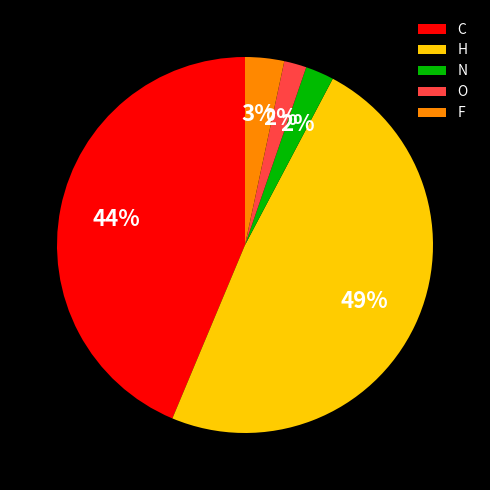

True or false: O accounts for 11% of the total.

False